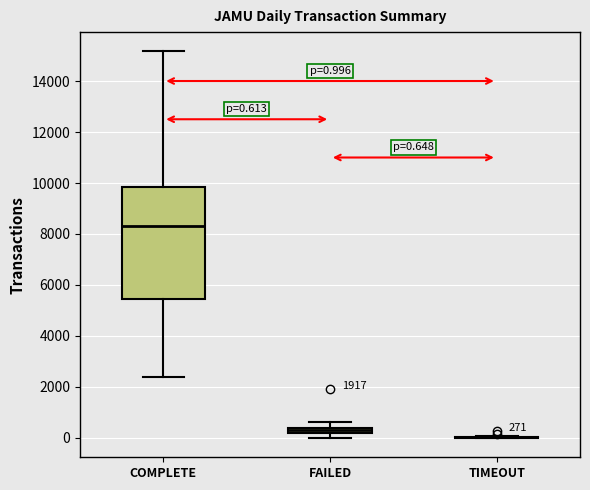

Comparing the boxes themselves (not the whiskers), which one is the tallest?

COMPLETE